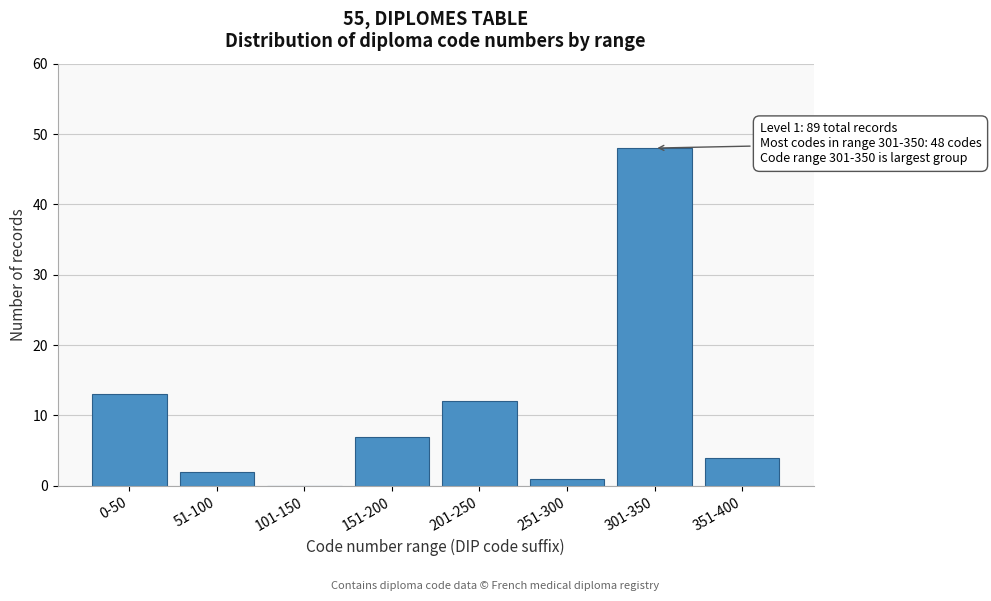

Reading right to left, transcribe all the data shown in this chart.

351-400=4	301-350=48	251-300=1	201-250=12	151-200=7	101-150=0	51-100=2	0-50=13